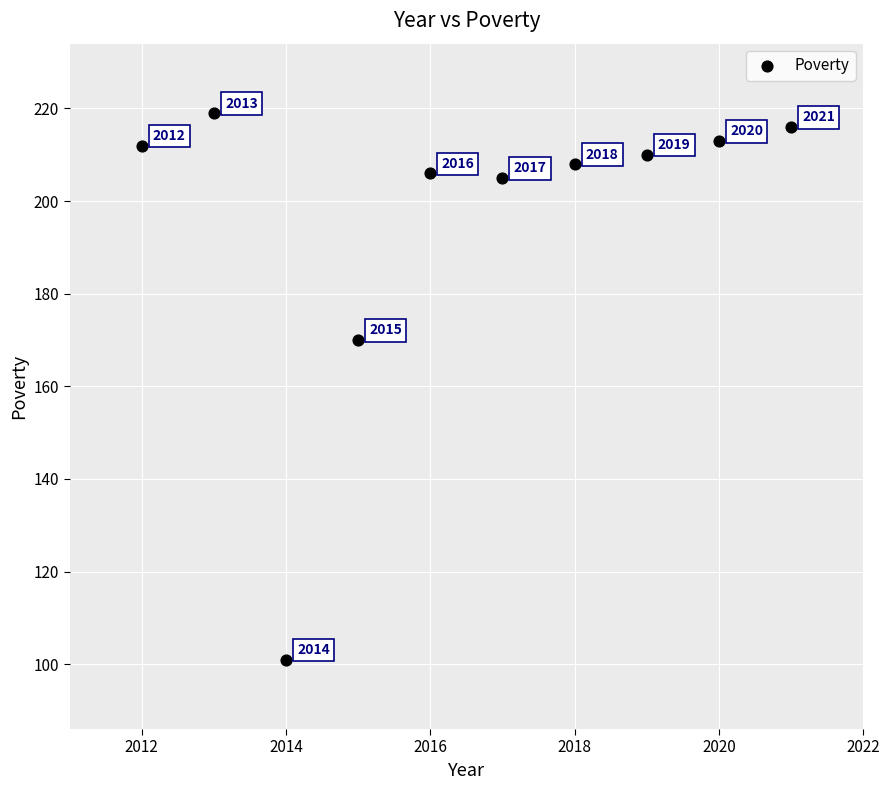

What Y value in the scatter plot is closest to 160?

170